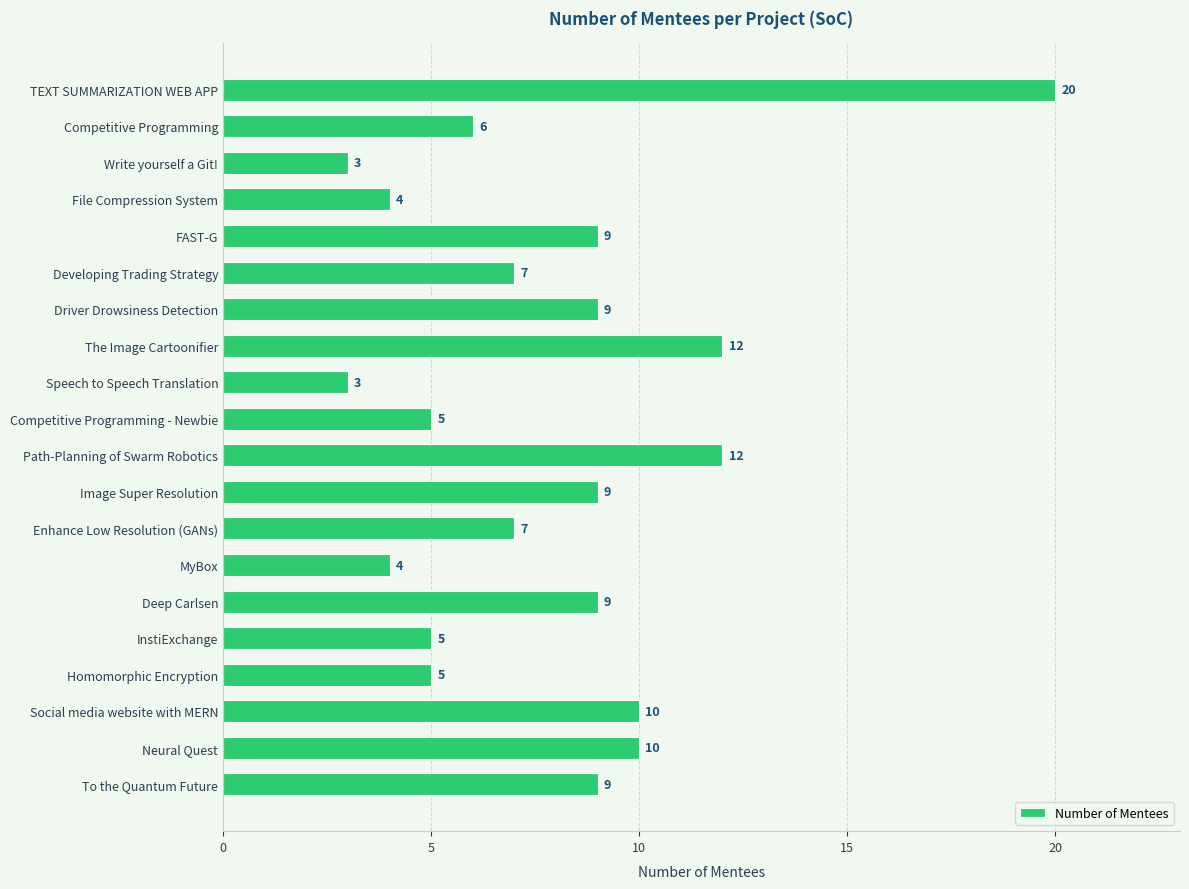

What is the maximum value shown in the chart?

20